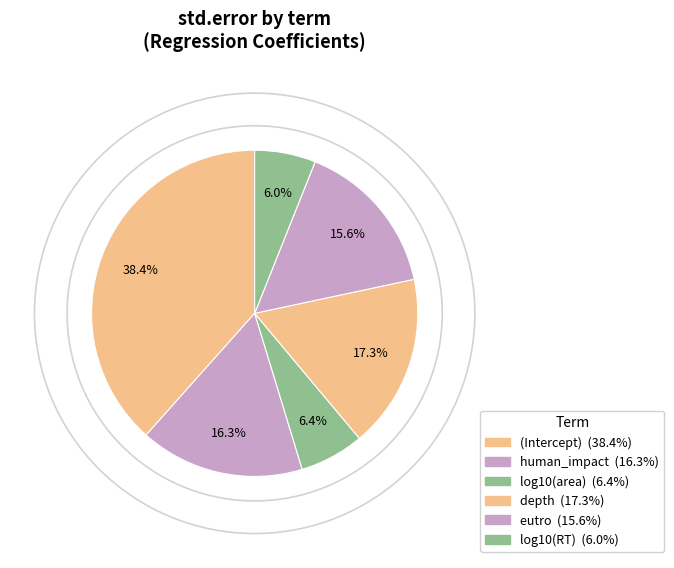

What is the change in value from log10(area) to depth?

+0.2